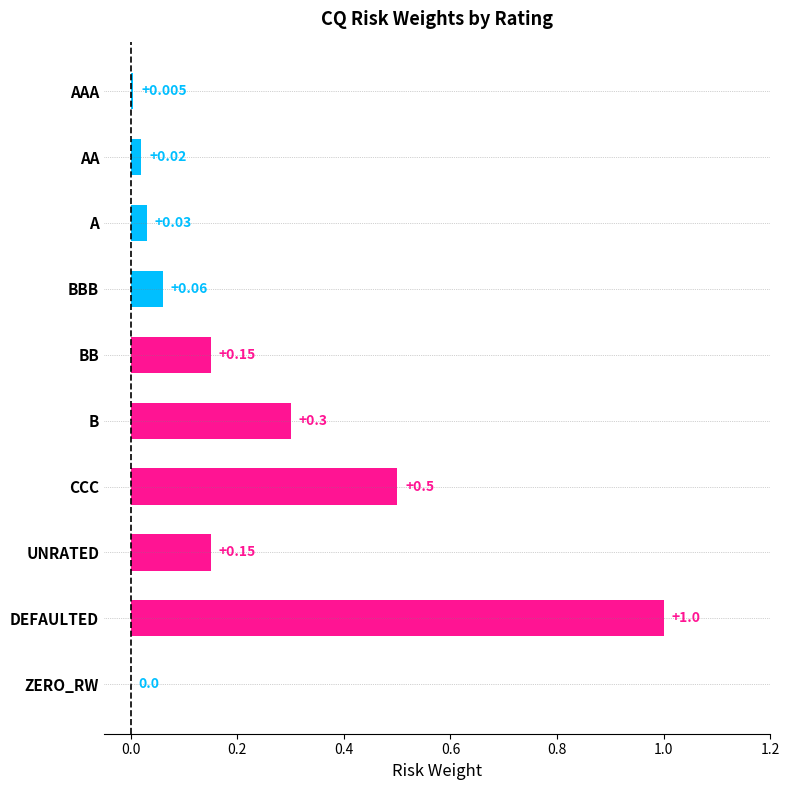

Count the number of values greater than 0.

9